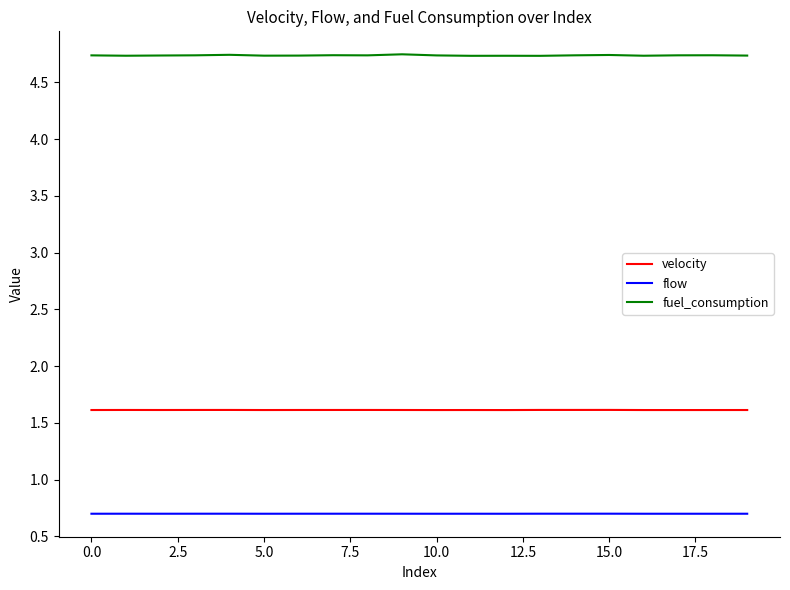

List the series in order of their peak value, lowest first.

flow, velocity, fuel_consumption